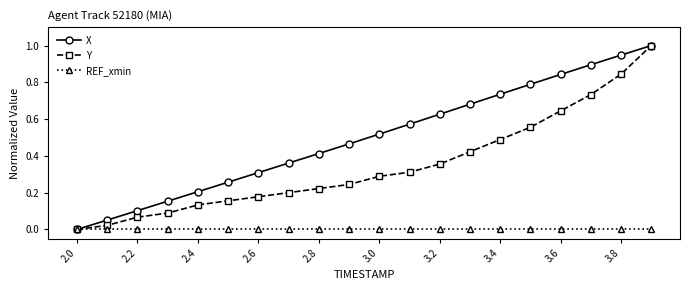

Which series has the largest total across all categories?

X